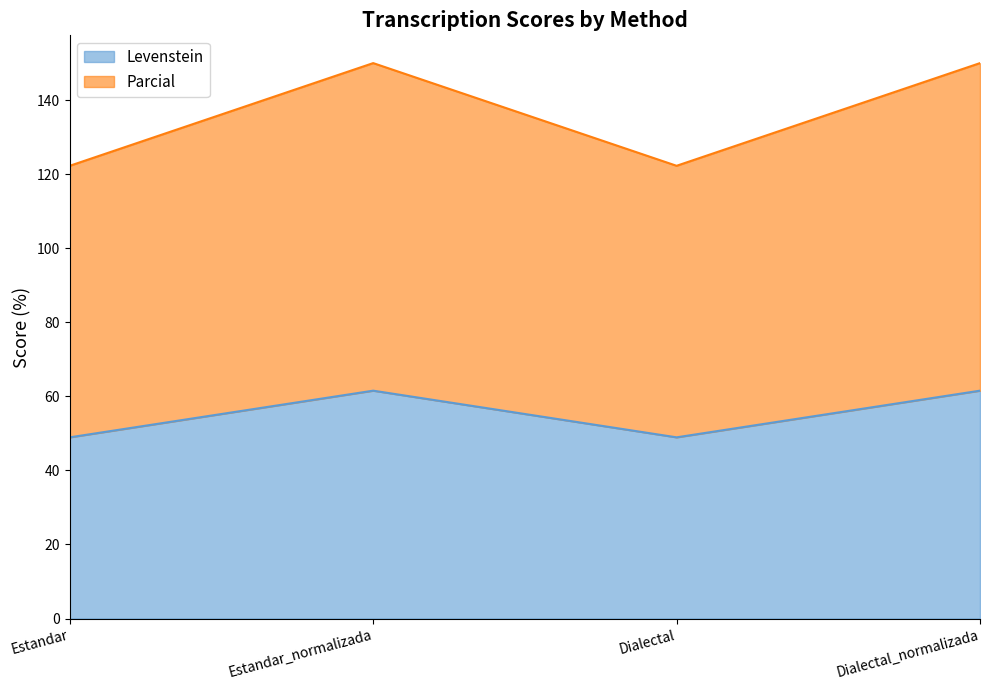

True or false: Parcial and Levenstein intersect in this chart.

False